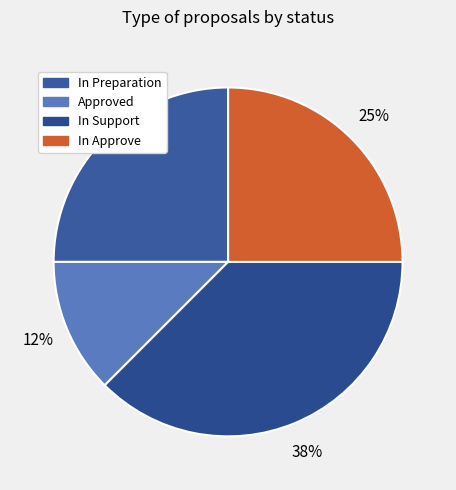

Is there any slice that represents more than half of the pie?

No